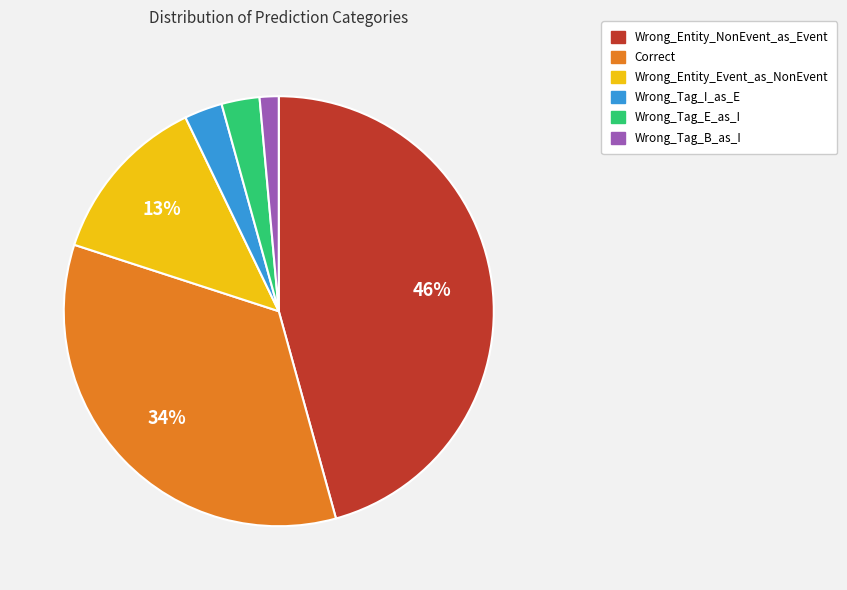

Does any single category account for the majority?

No